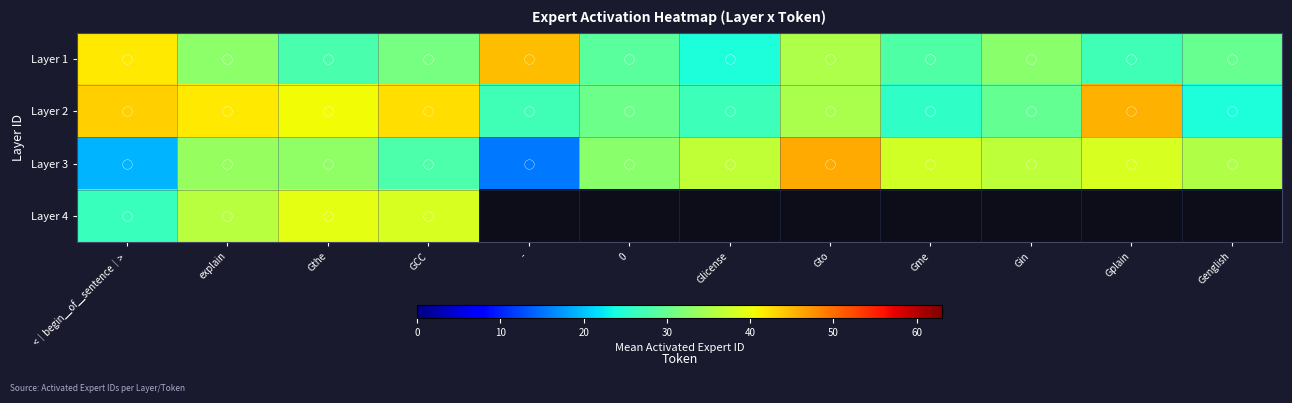

What is the average value of the Layer 1 series?

32.0